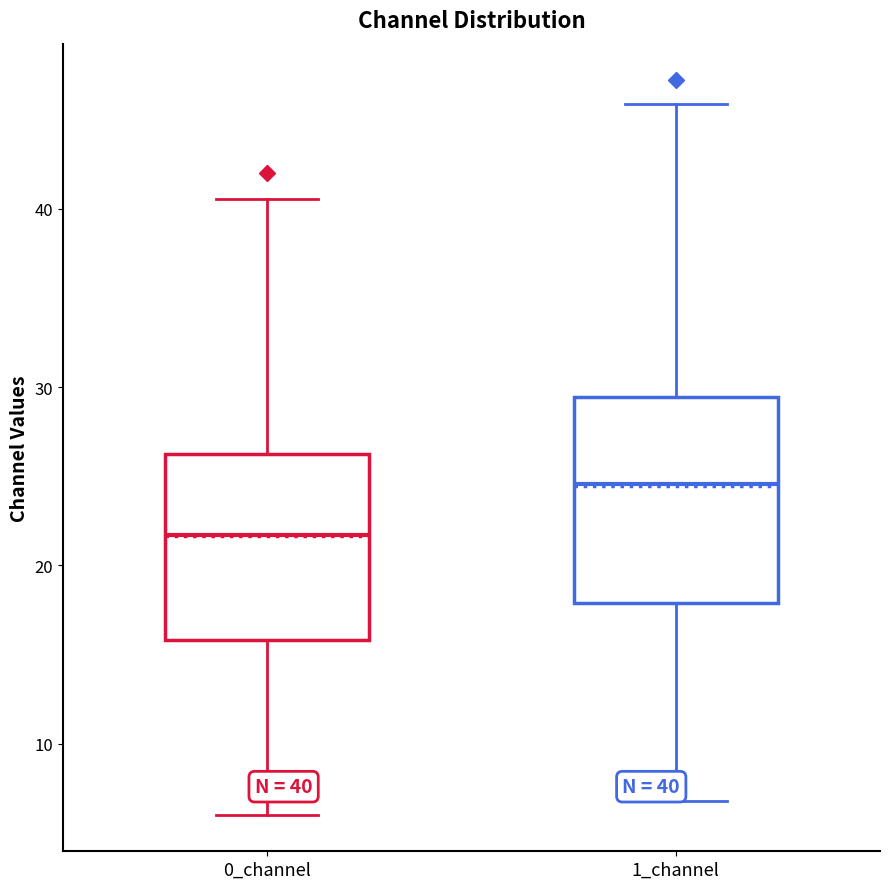

Comparing the boxes themselves (not the whiskers), which one is the tallest?

1_channel